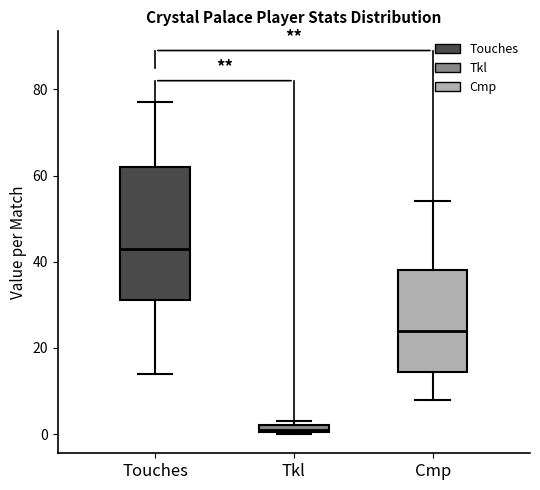

Which box has the lowest median line?

Tkl